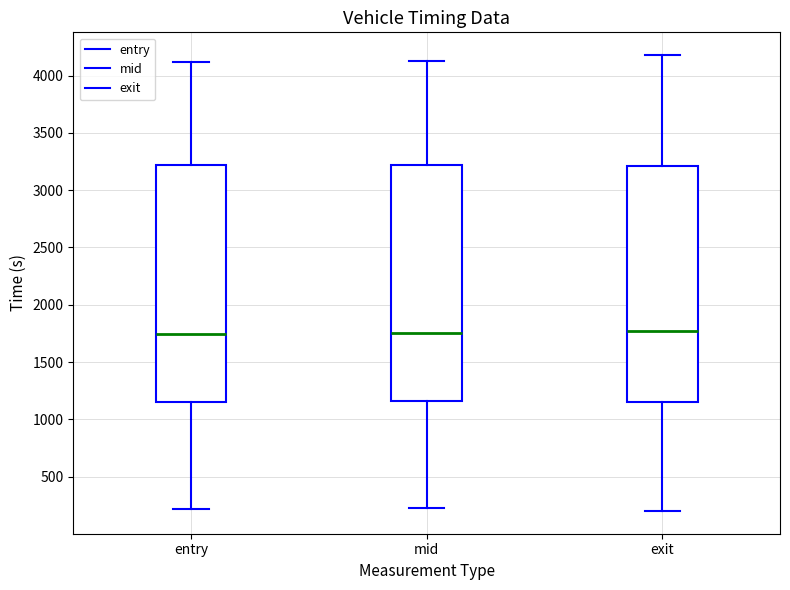

Reading left to right, transcribe this box plot: for each box, give where its median line is, the range the box spans, and where its two whiskers end, as read against the y-axis. The values are not printed on the chart, so give them approximately, as read against the axis.

entry: median 1750, box 1150 to 3200, whiskers 200 to 4100
mid: median 1750, box 1150 to 3200, whiskers 200 to 4150
exit: median 1750, box 1150 to 3200, whiskers 200 to 4200